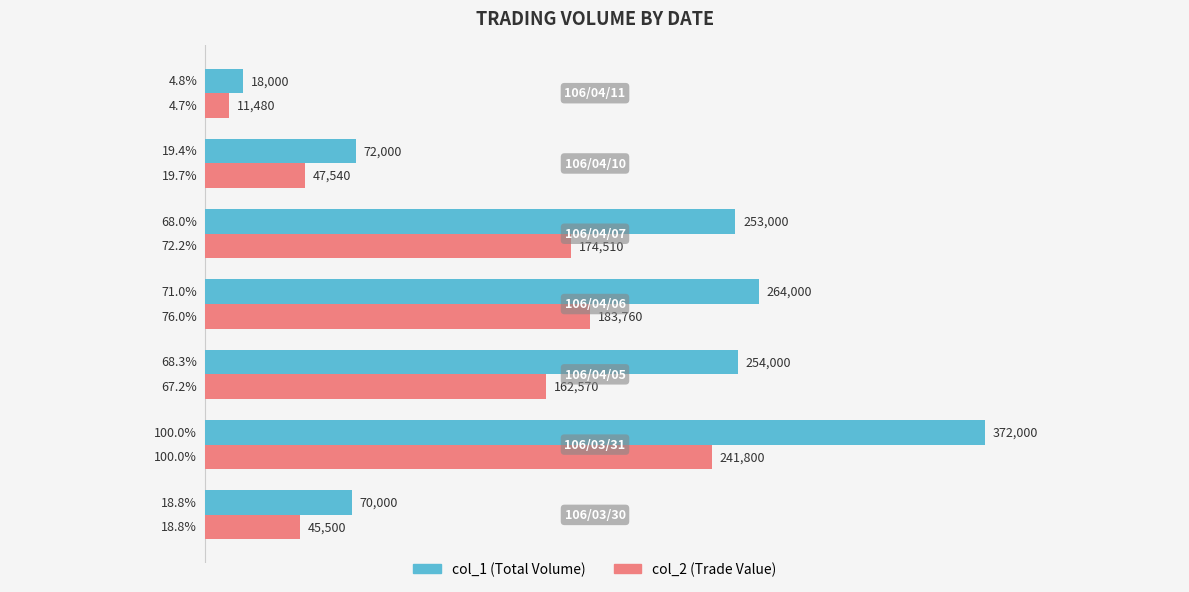

How many distinct data groups are displayed?

2